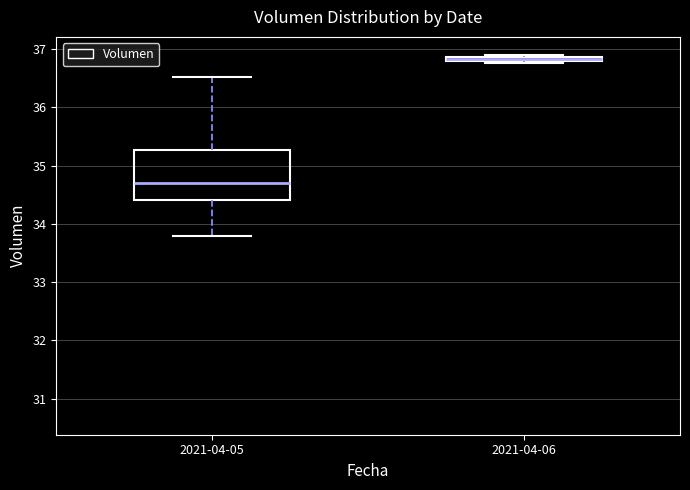

Where is the upper edge of the box for 2021-04-06 on the y-axis? The values are not printed on the chart, so give them approximately, as read against the axis.

36.9